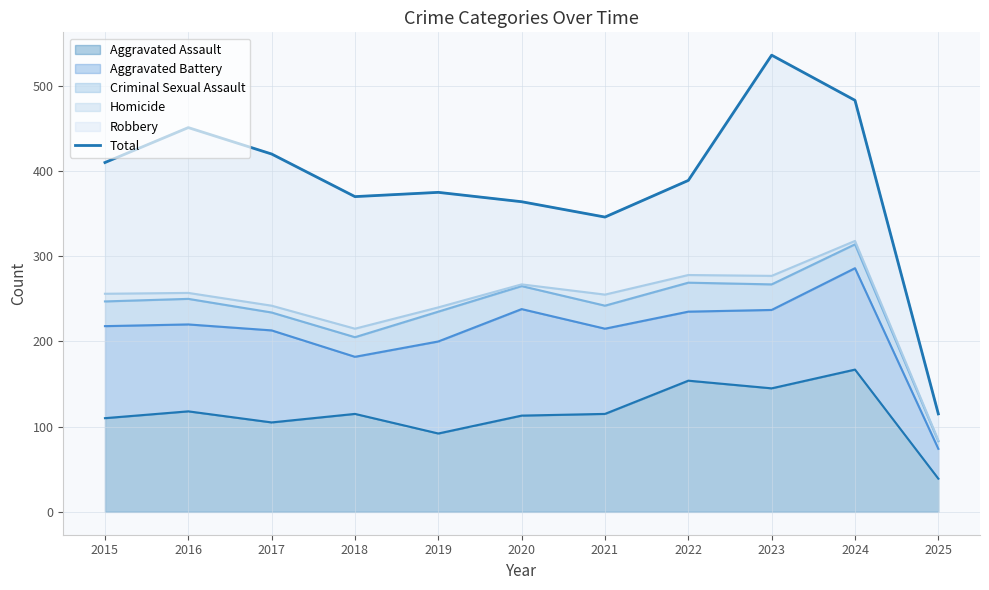

At which label does Aggravated Assault reach its minimum?

2025